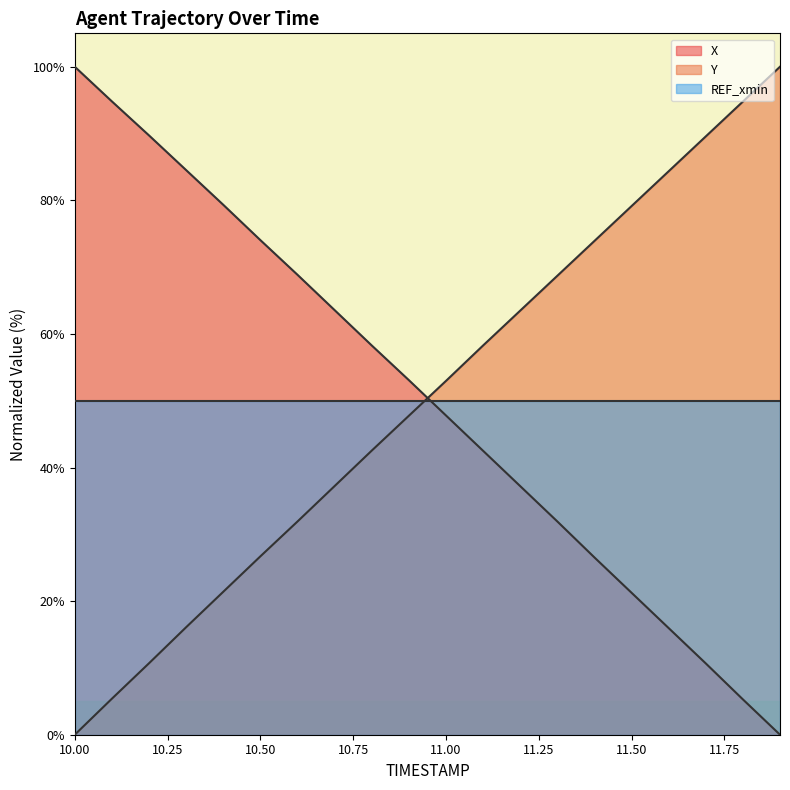

Which category has the lowest value across all series?

11.9